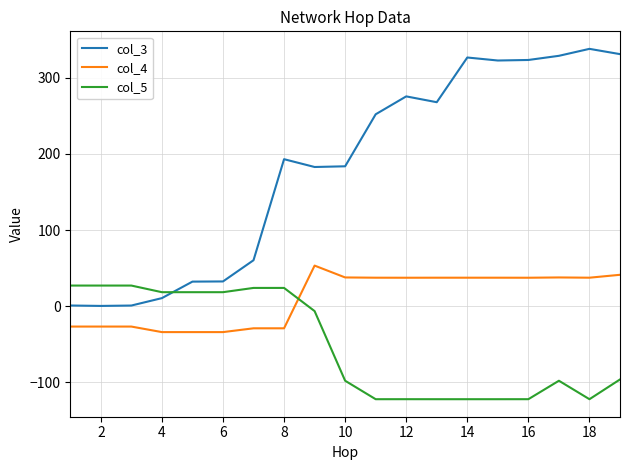

True or false: col_4 and col_3 intersect in this chart.

False